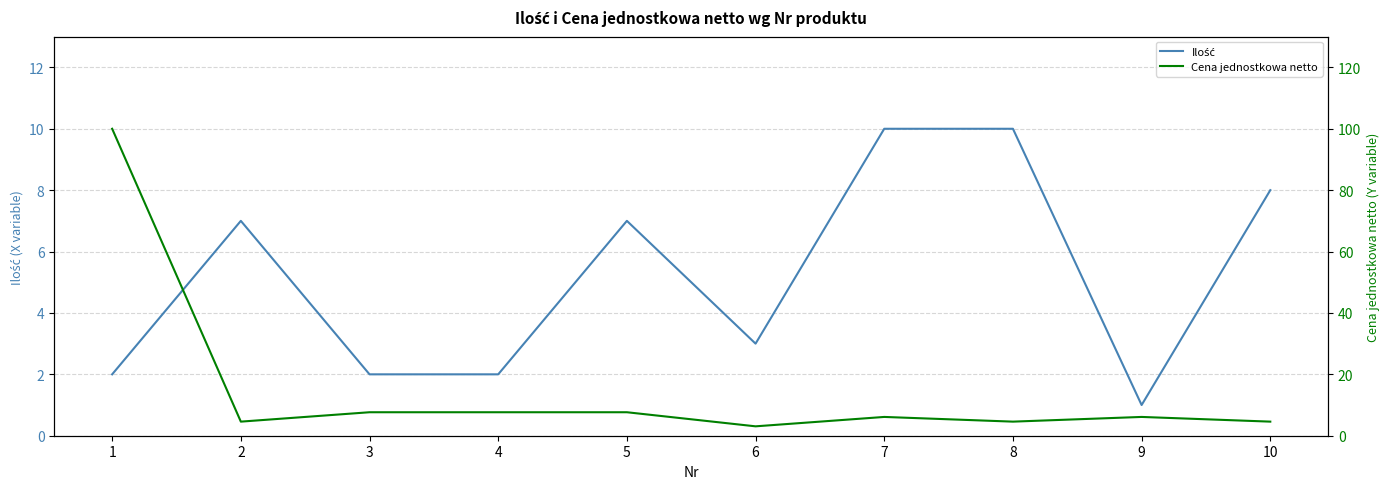

What is the average value of the Ilość series?

5.2